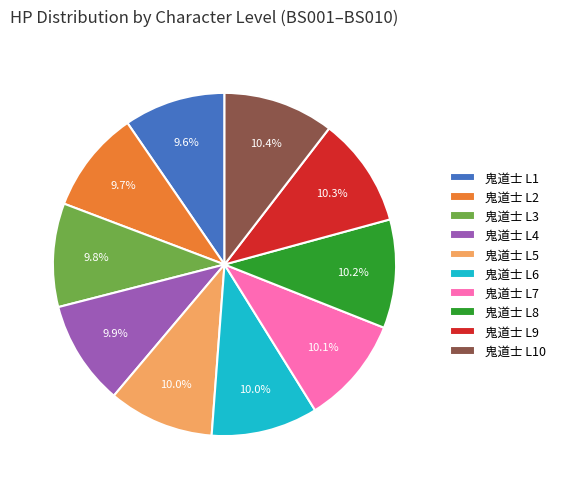

Does any single category account for the majority?

No